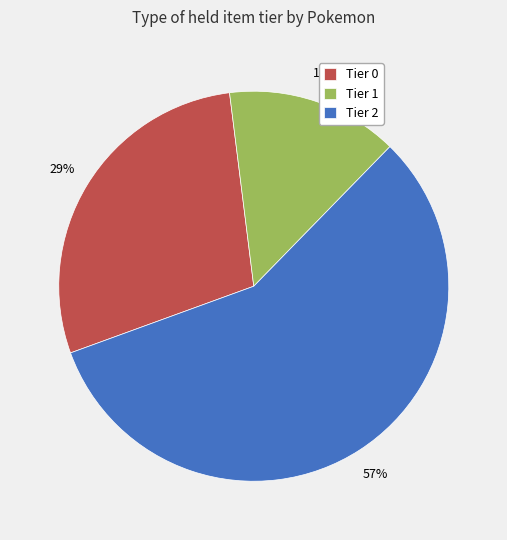

To the nearest percent, what is the combined percentage of Tier 0 and Tier 2?

86%